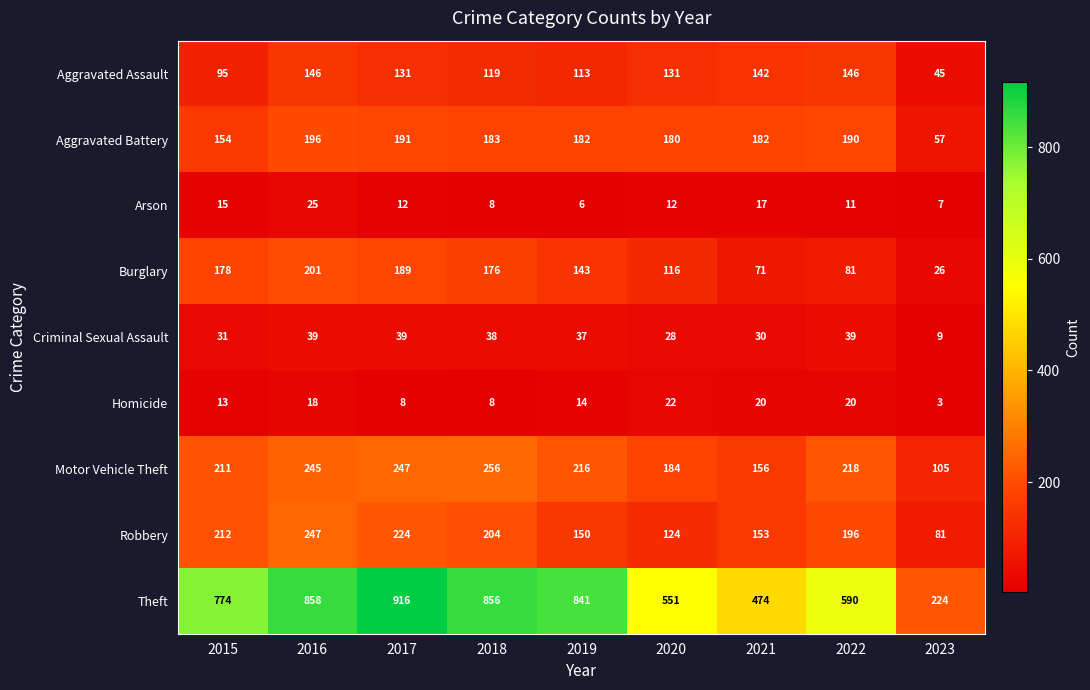

At which label is Homicide closest to 12?

2015